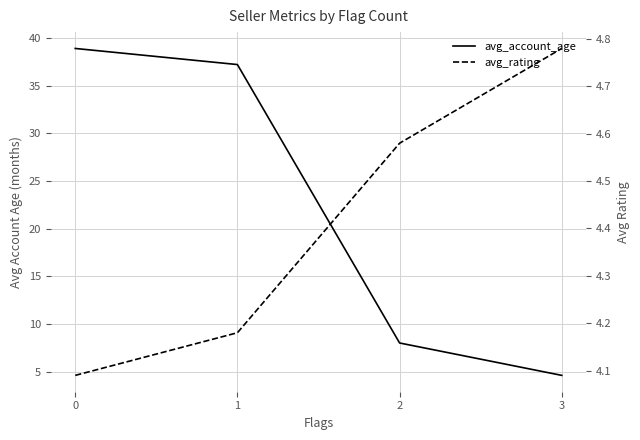

Which series ends up on top after the final intersection of avg_rating and avg_account_age?

avg_rating